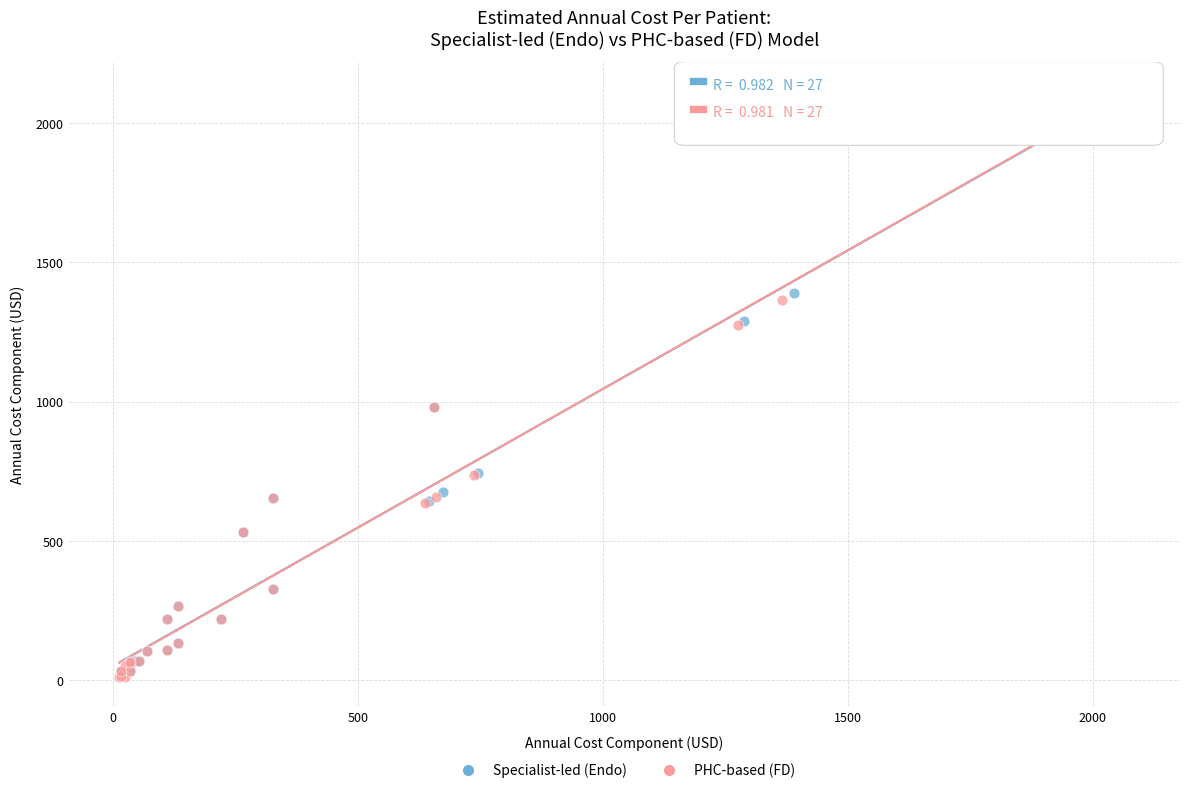

What are all the series names shown in the legend?

Specialist-led (Endo), PHC-based (FD)